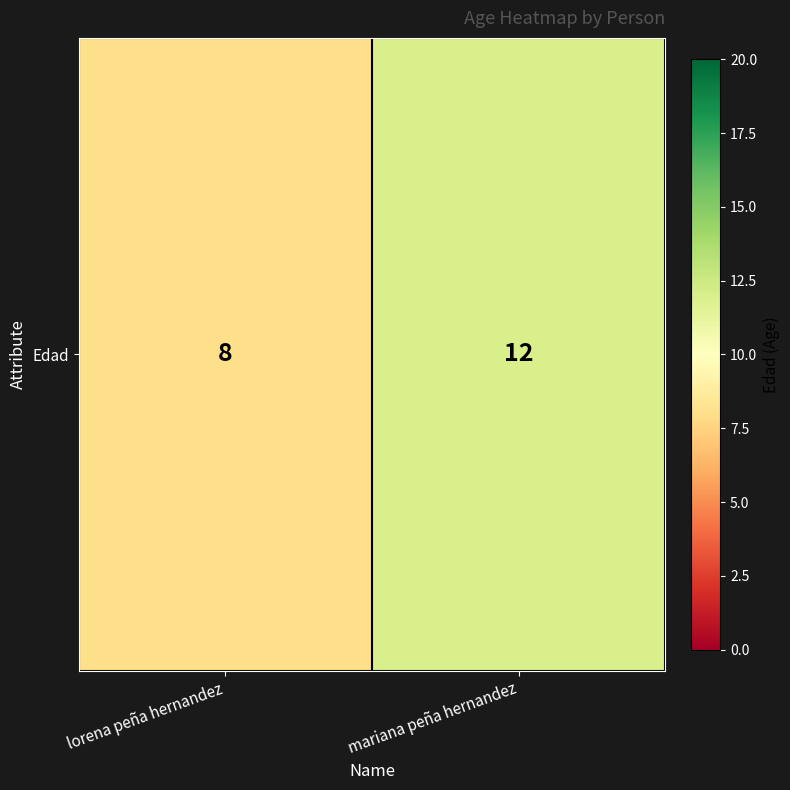

What is the change in value from lorena peña hernandez to mariana peña hernandez?

+4